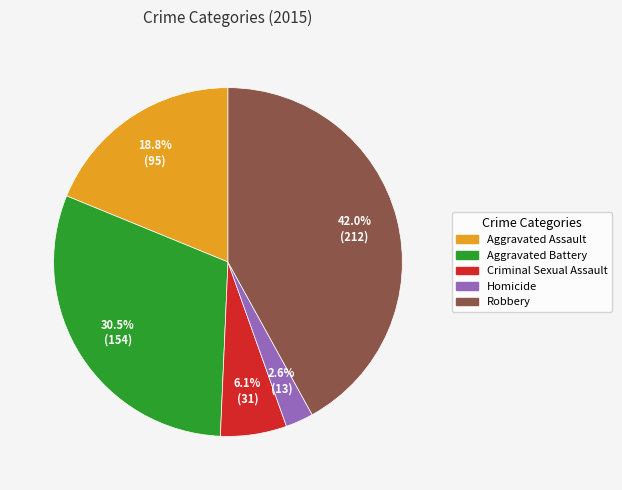

Rank the categories by value from highest to lowest.

Robbery, Aggravated Battery, Aggravated Assault, Criminal Sexual Assault, Homicide